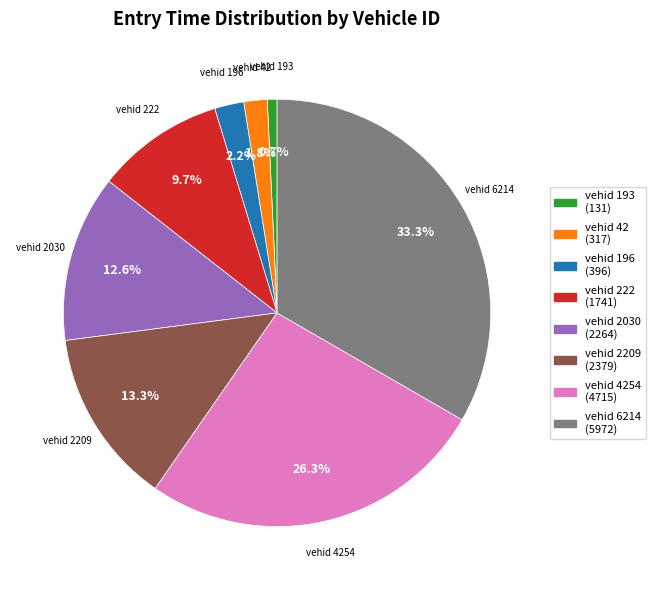

Does any single category account for the majority?

No